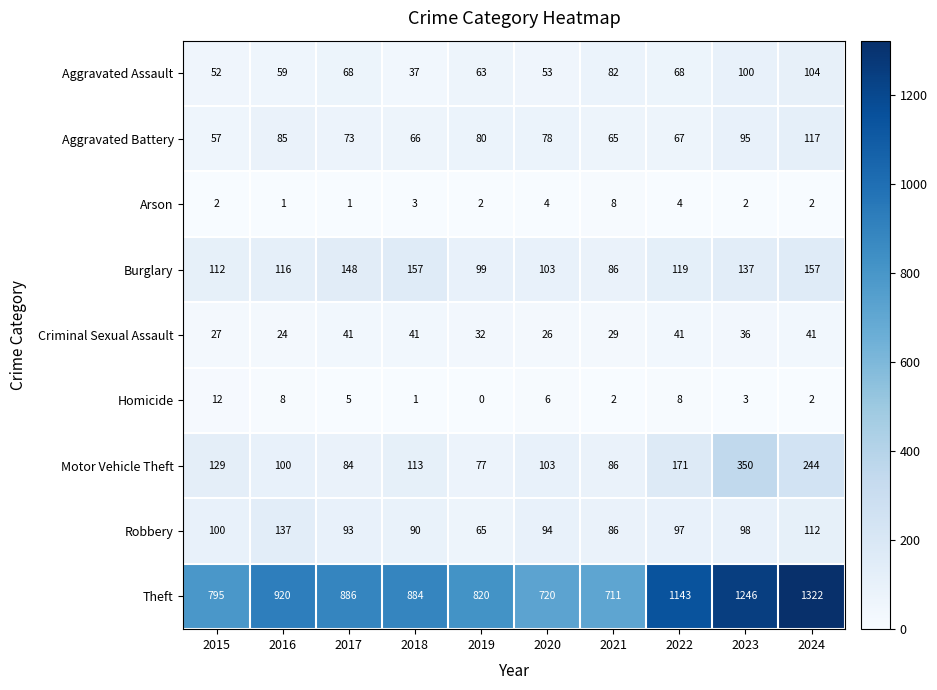

Count the number of data series in this chart.

9